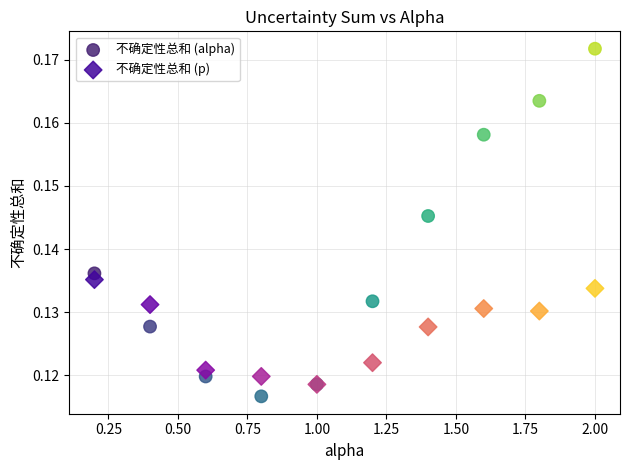

Which series has the widest spread of Y values?

不确定性总和 (alpha)